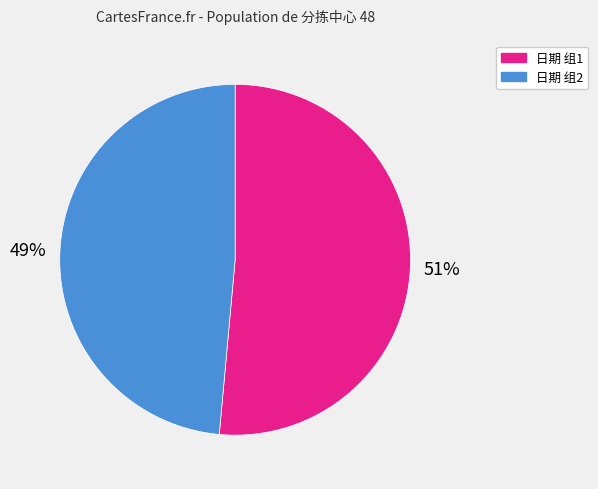

Is there a majority slice in this chart?

Yes